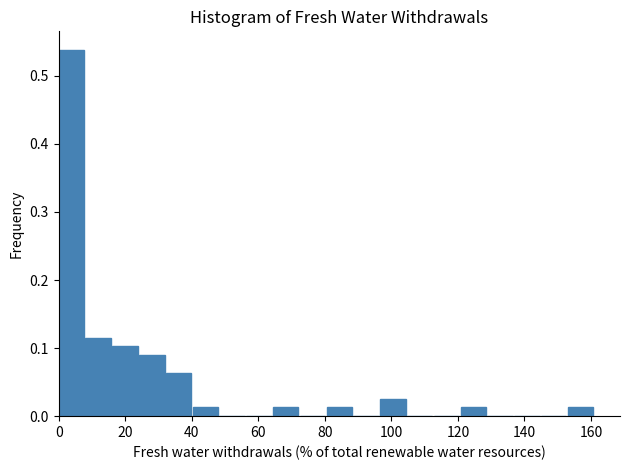

Reading left to right, list every bar in this chart as the range it spans on the x-axis followed by its height. Neither the bar edges nor the heights are printed on the chart, so give them approximately, as read against the axes.

0 to 8: 0.54
8 to 16: 0.12
16 to 24: 0.10
24 to 32: 0.09
32 to 40: 0.06
40 to 48: 0.01
48 to 56: 0
56 to 64: 0
64 to 72: 0.01
72 to 80: 0
80 to 88: 0.01
88 to 96: 0
96 to 104: 0.03
104 to 112: 0
112 to 120: 0
120 to 128: 0.01
128 to 136: 0
136 to 144: 0
144 to 154: 0
154 to 162: 0.01